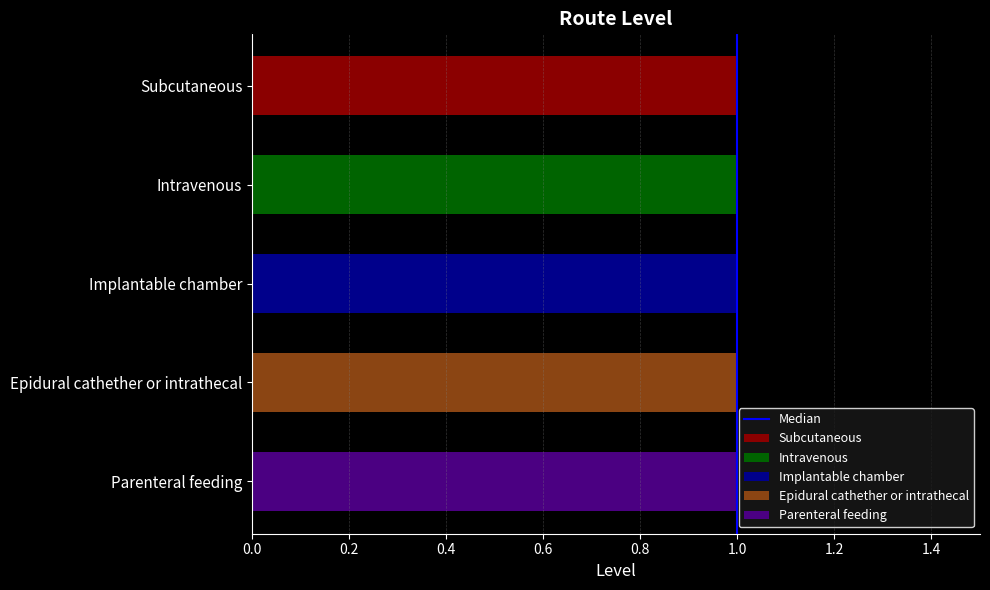

Are the bars horizontal?

Yes